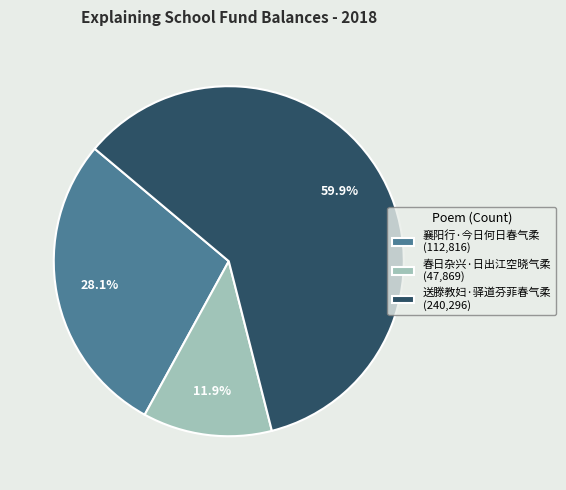

Which slice is the smallest?

春日杂兴·日出江空晓气柔